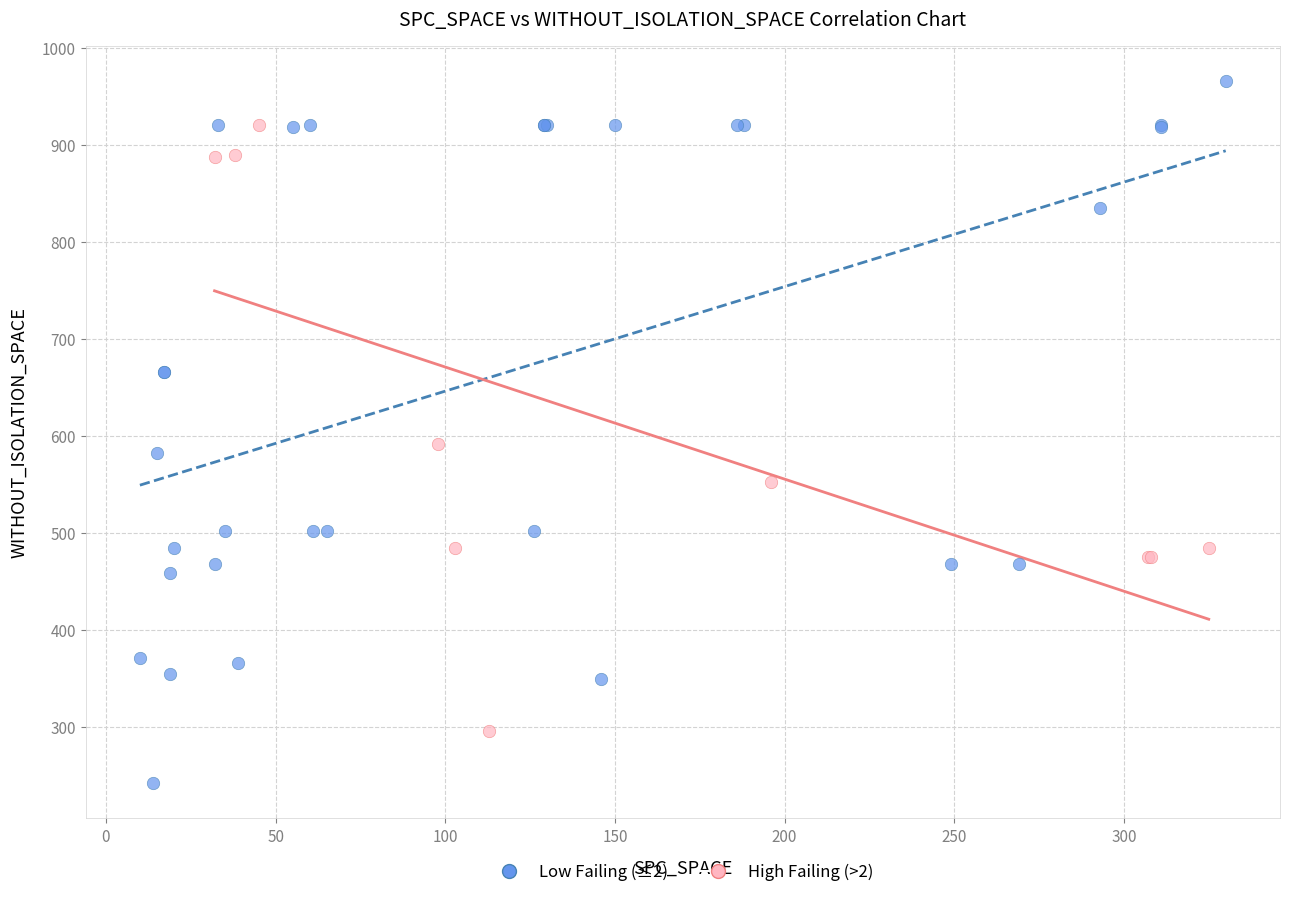

Which series contains the highest Y value?

Low Failing (≤2)